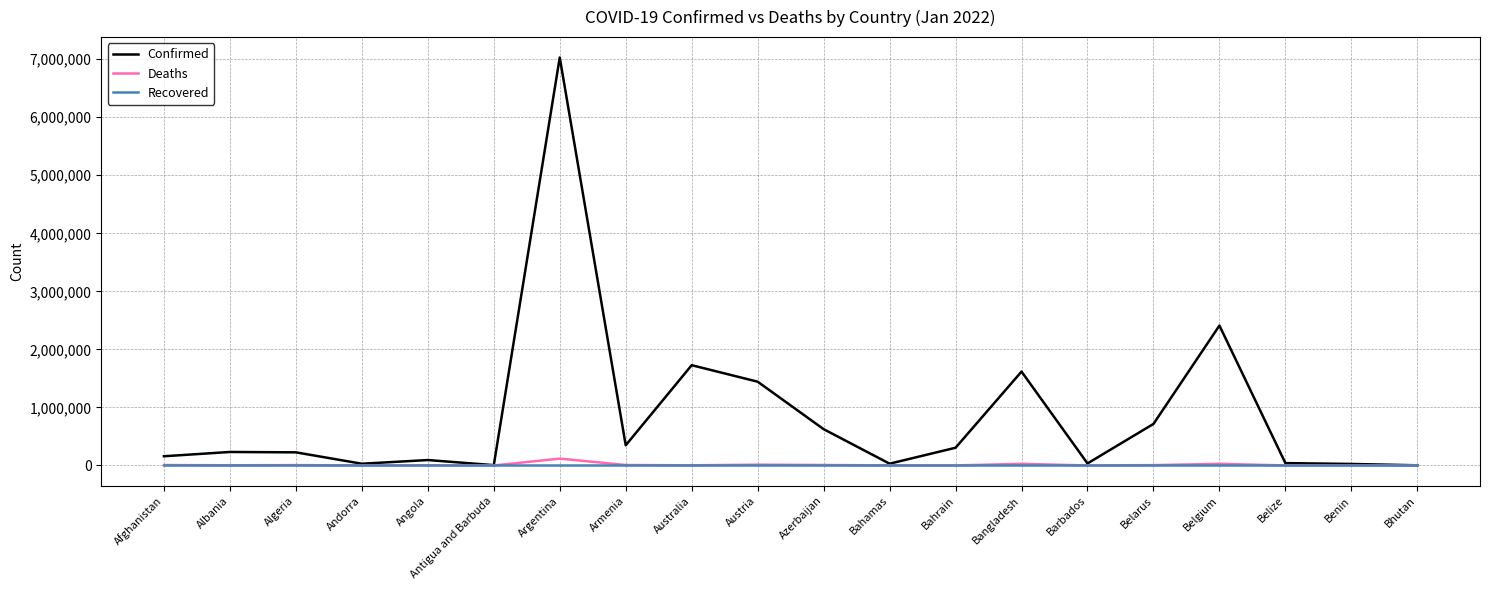

True or false: Confirmed has more than 1 points higher than both neighbors.

True